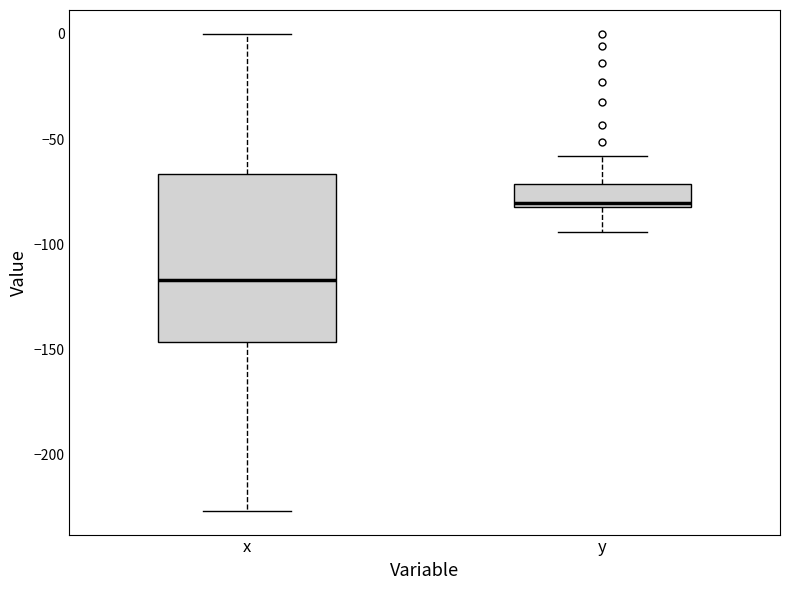

Reading left to right, transcribe this box plot: for each box, give where its median line is, the range the box spans, and where its two whiskers end, as read against the y-axis. The values are not printed on the chart, so give them approximately, as read against the axis.

x: median -115, box -145 to -65, whiskers -225 to 0
y: median -80 (just above the box's lower edge), box -80 to -70, whiskers -95 to -60